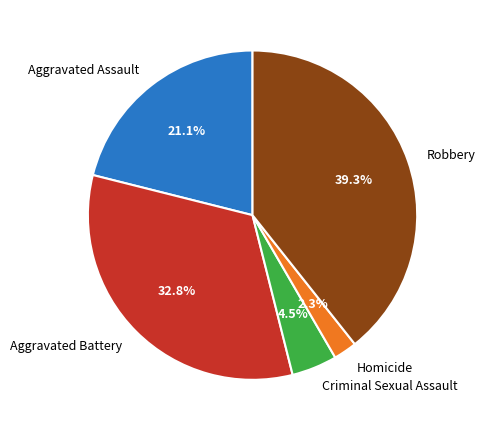

To the nearest percent, what is the combined percentage of Robbery and Criminal Sexual Assault?

44%